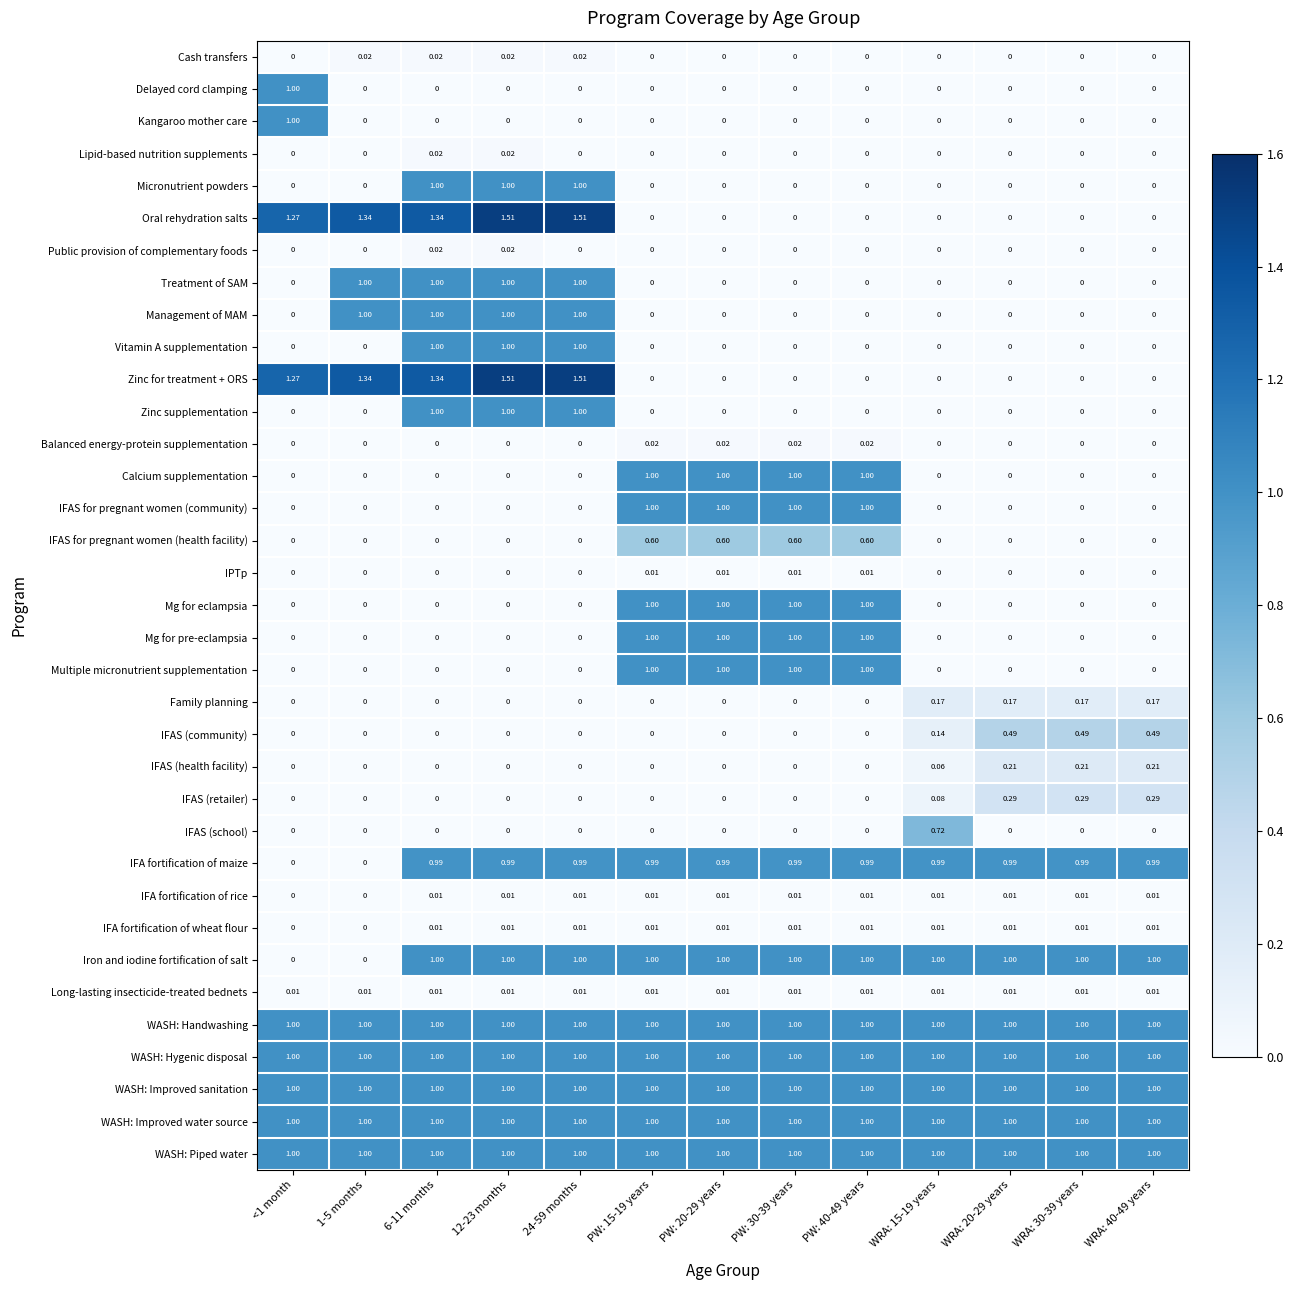

Is the value of Balanced energy-protein supplementation at WRA: 30-39 years greater than the value of WASH: Handwashing at 12-23 months?

No